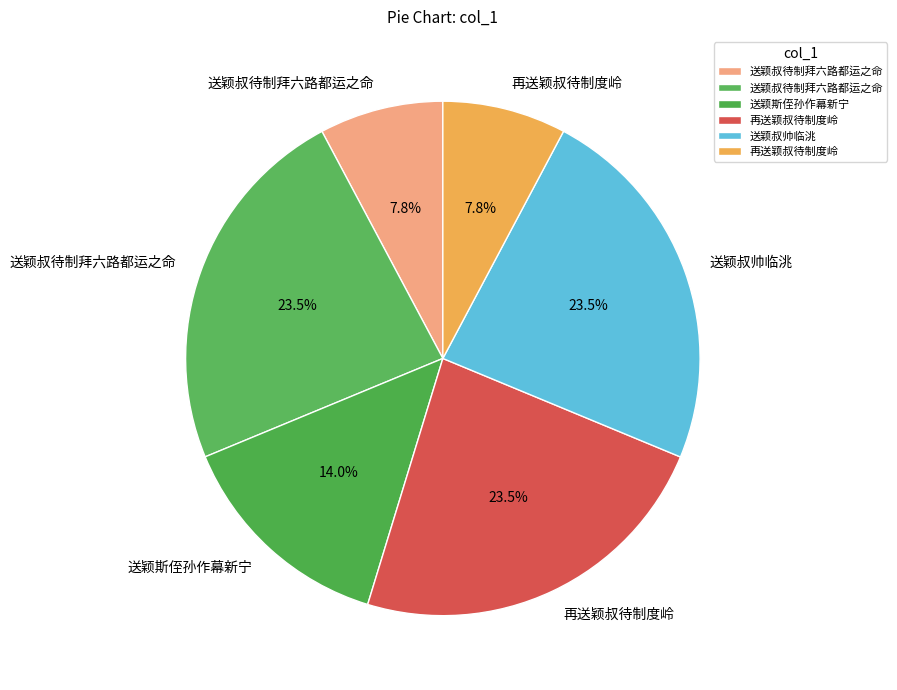

How many segments does this pie chart have?

6